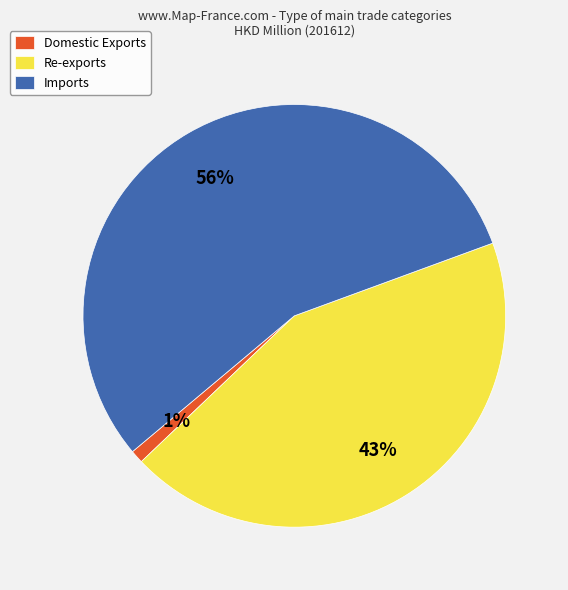

Approximately how many times larger is the value at Imports compared to Re-exports?

1.3